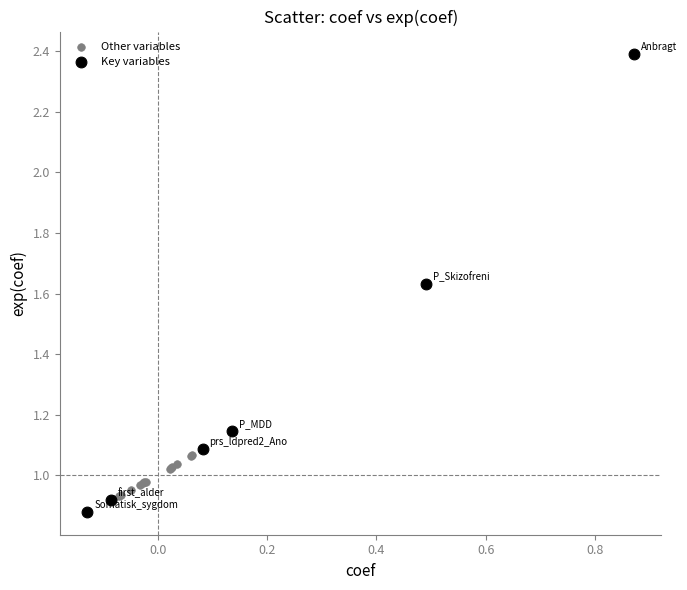

Which series reaches the maximum Y coordinate?

Key variables